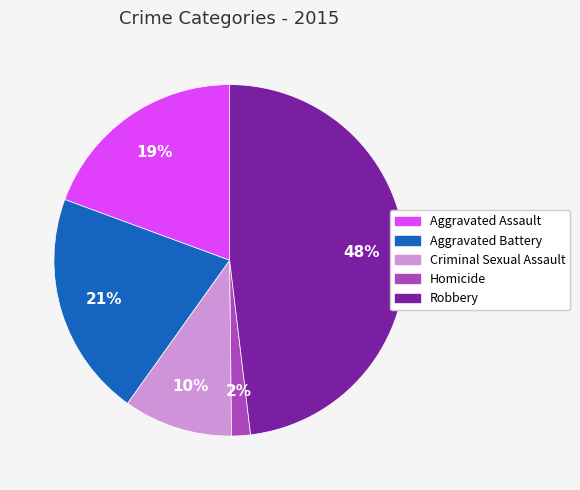

True or false: Criminal Sexual Assault accounts for 10% of the total.

True